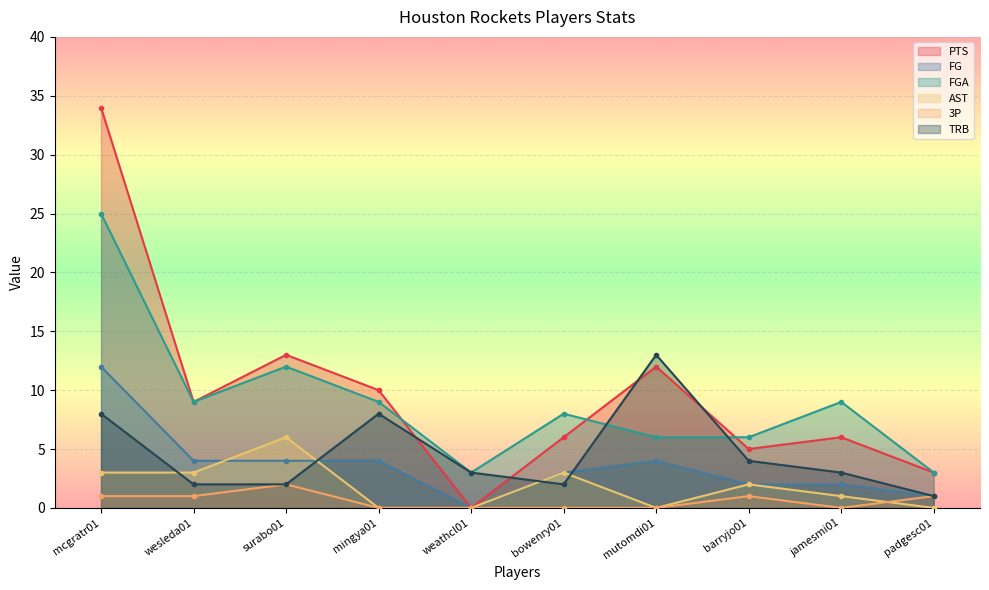

Which category has the lowest value across all series?

weathcl01